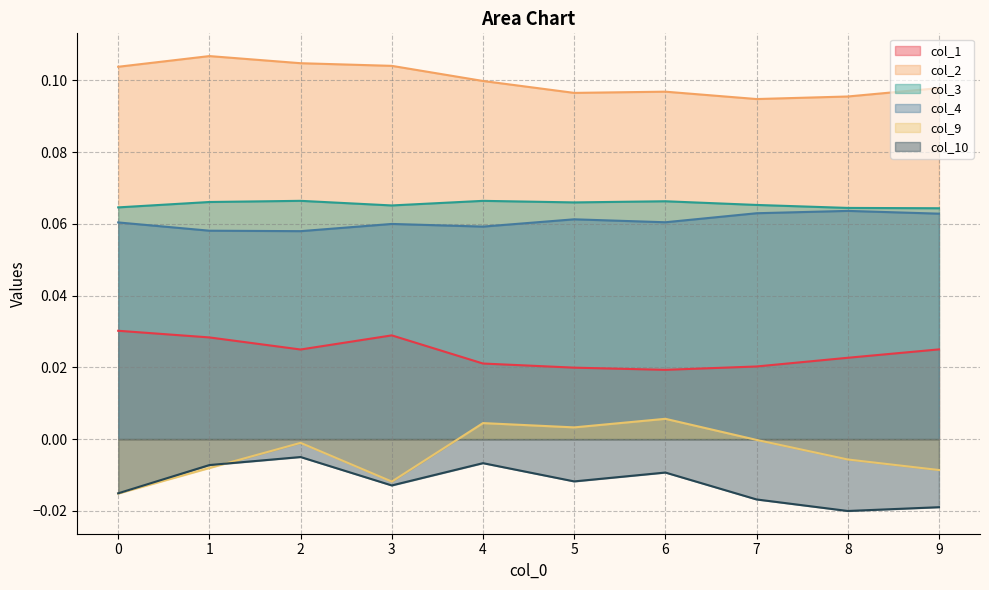

How many lines are shown in the chart?

6